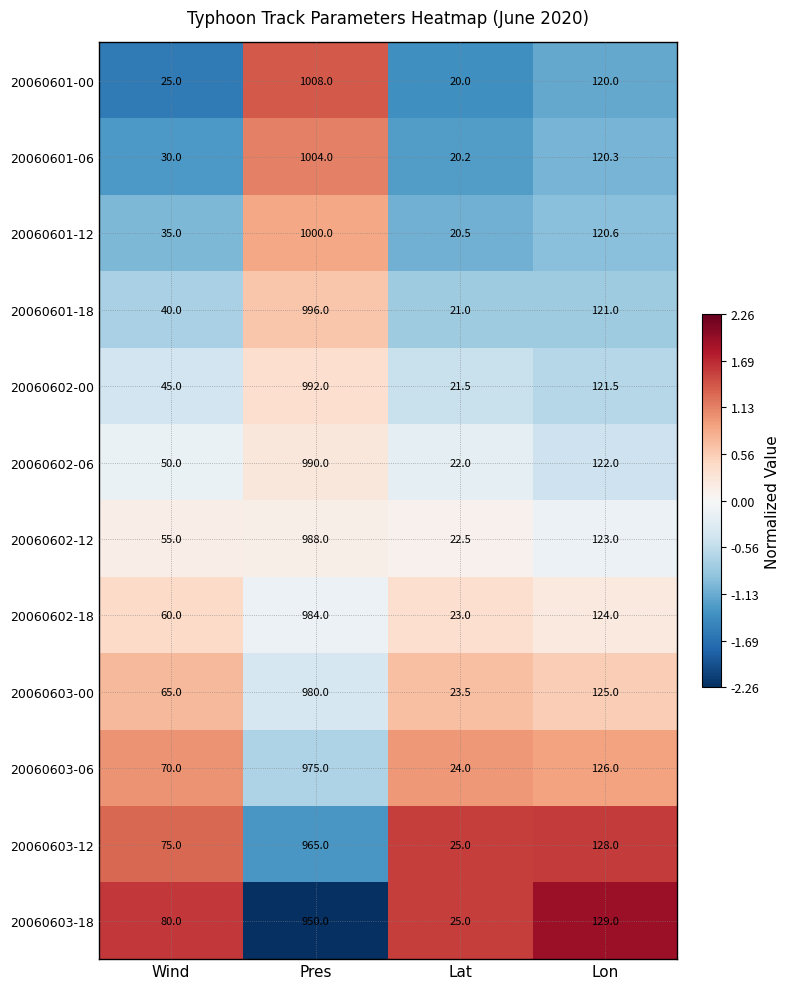

At which category is the sum across all series the highest?

Pres